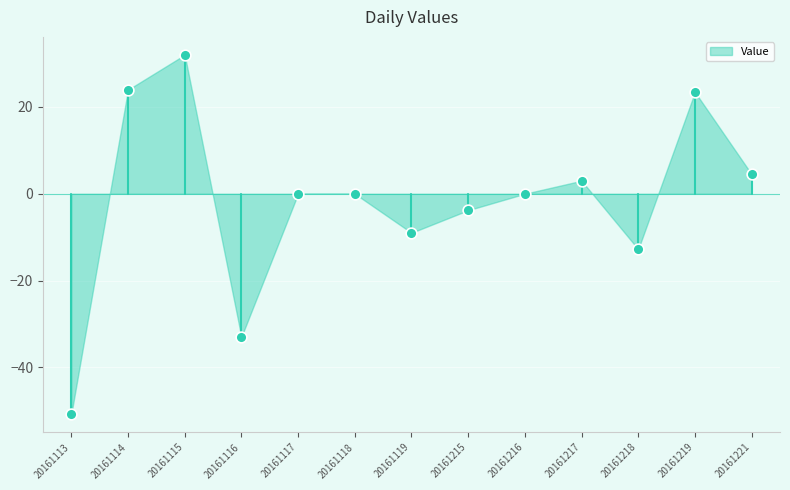

What is the range of Y values (max minus min)?

82.8